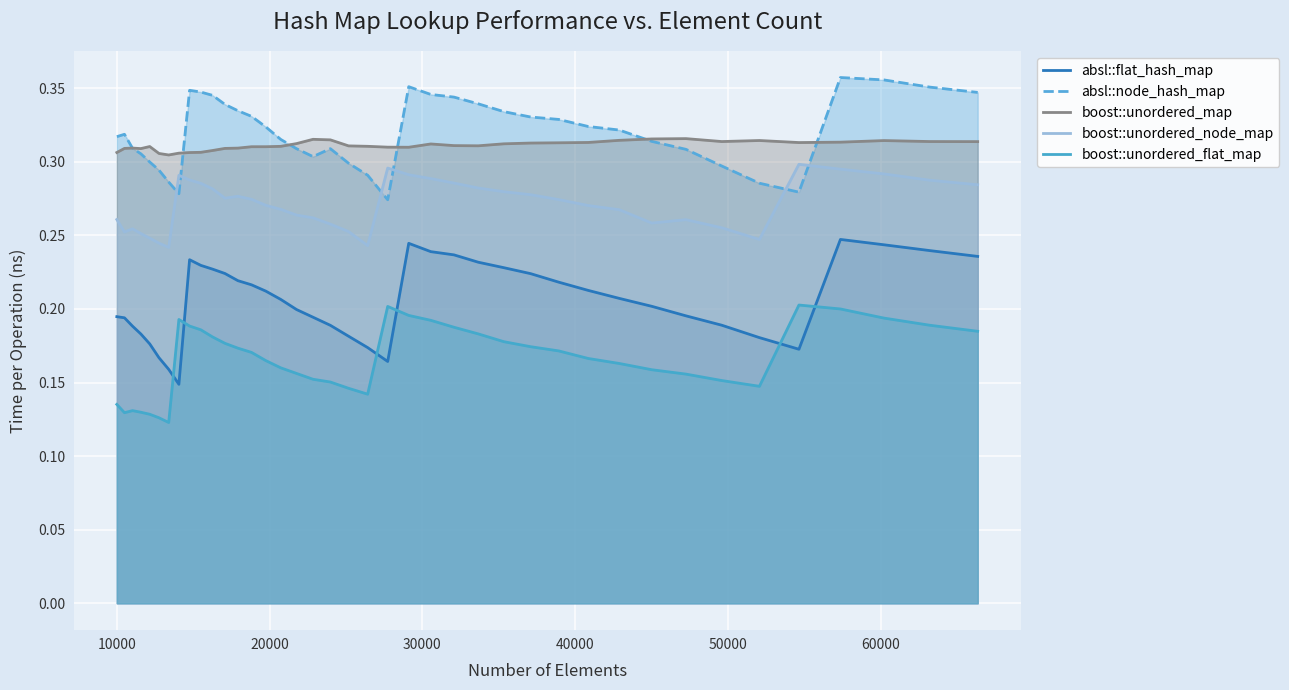

What is the maximum value for boost::unordered_node_map?

0.3